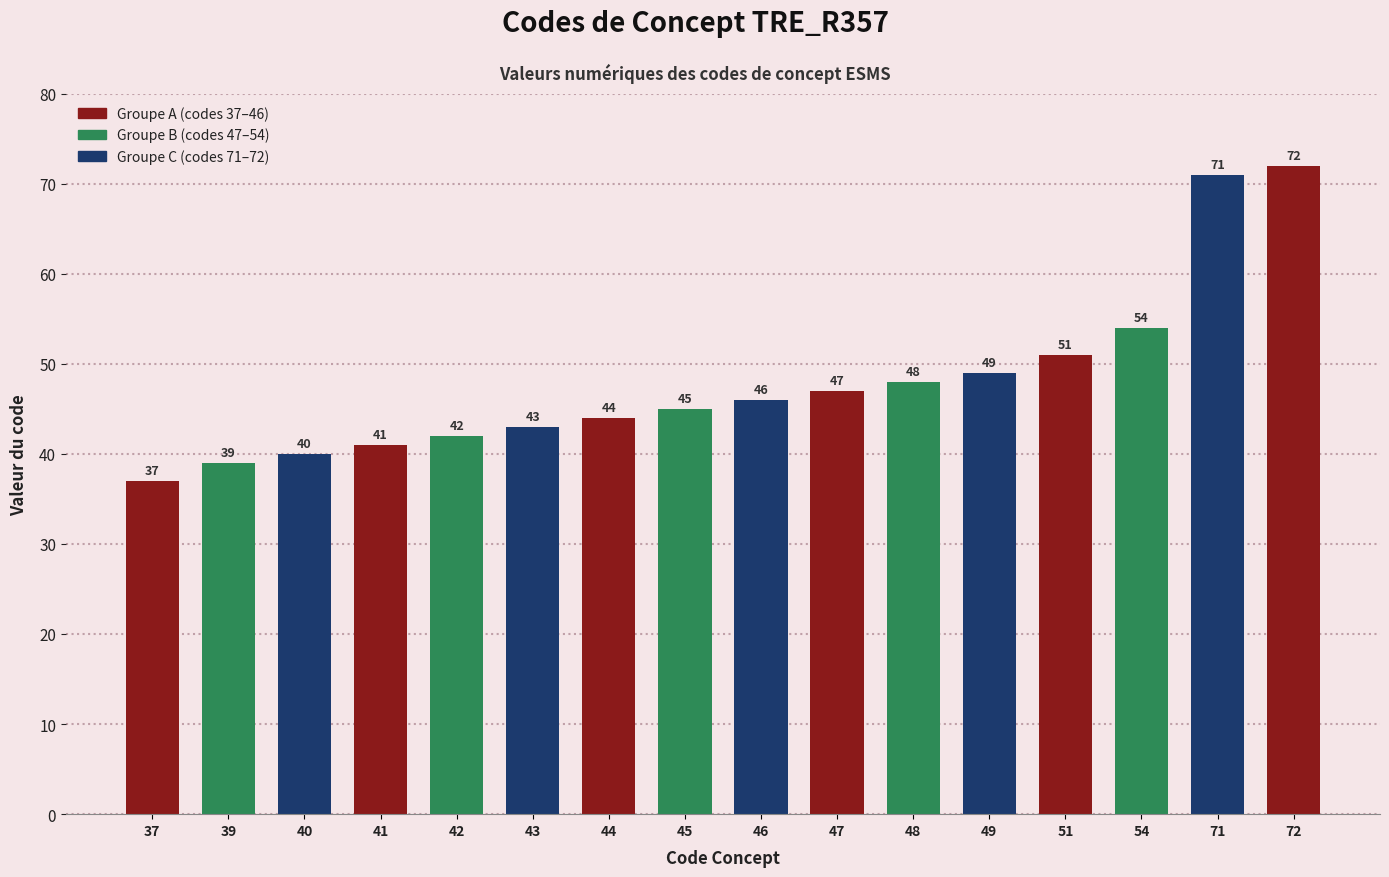

What is the difference between the maximum and minimum values?

35